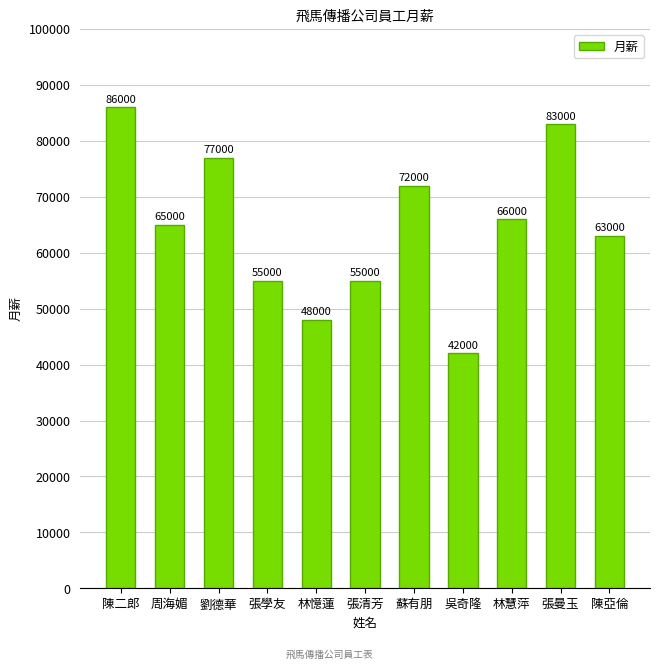

Reading left to right, transcribe all the data shown in this chart.

陳二郎=86000	周海媚=65000	劉德華=77000	張學友=55000	林憶蓮=48000	張清芳=55000	蘇有朋=72000	吳奇隆=42000	林慧萍=66000	張曼玉=83000	陳亞倫=63000